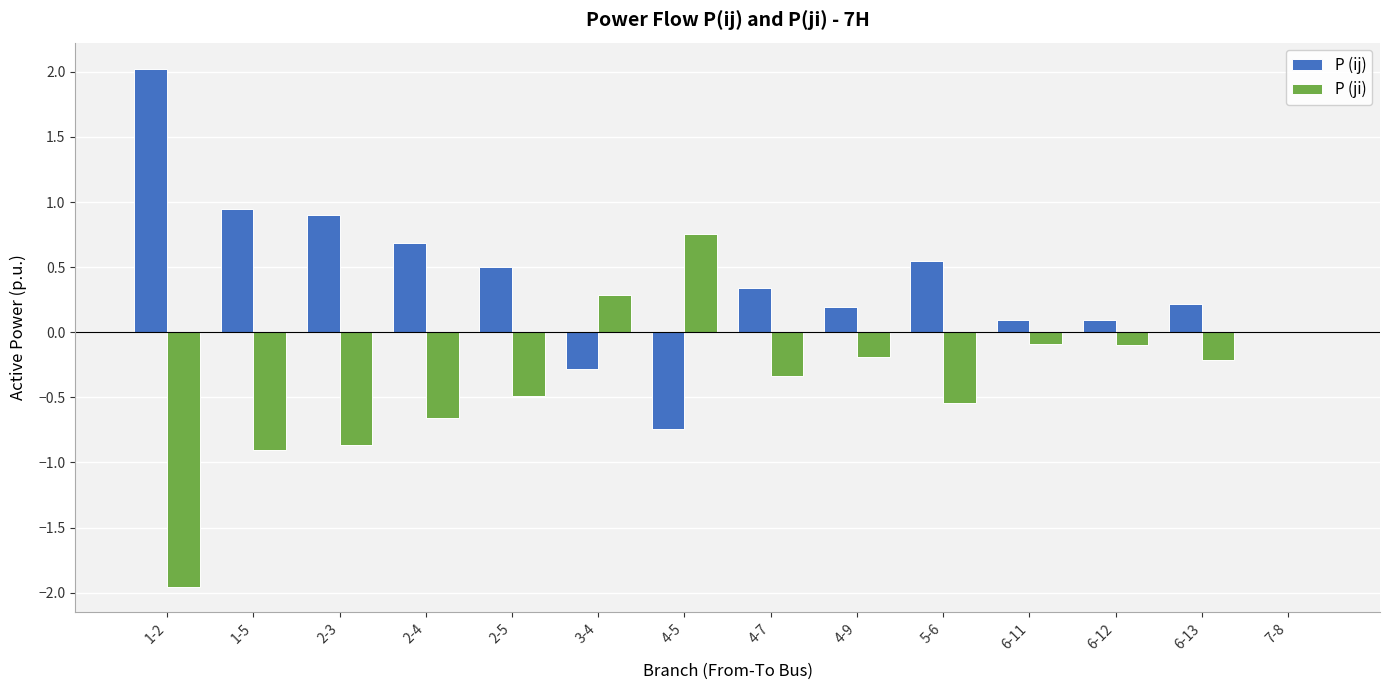

Is it true that P (ji) equals -0.3 at 2-5?

False